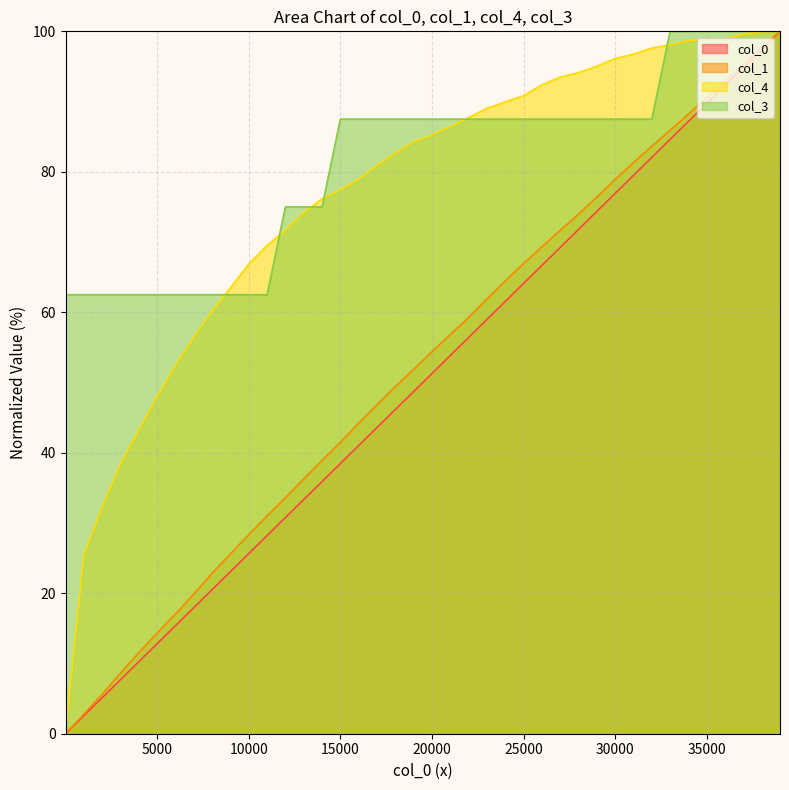

Is the value of col_1 at 20001 greater than the value of col_4 at 15001?

No